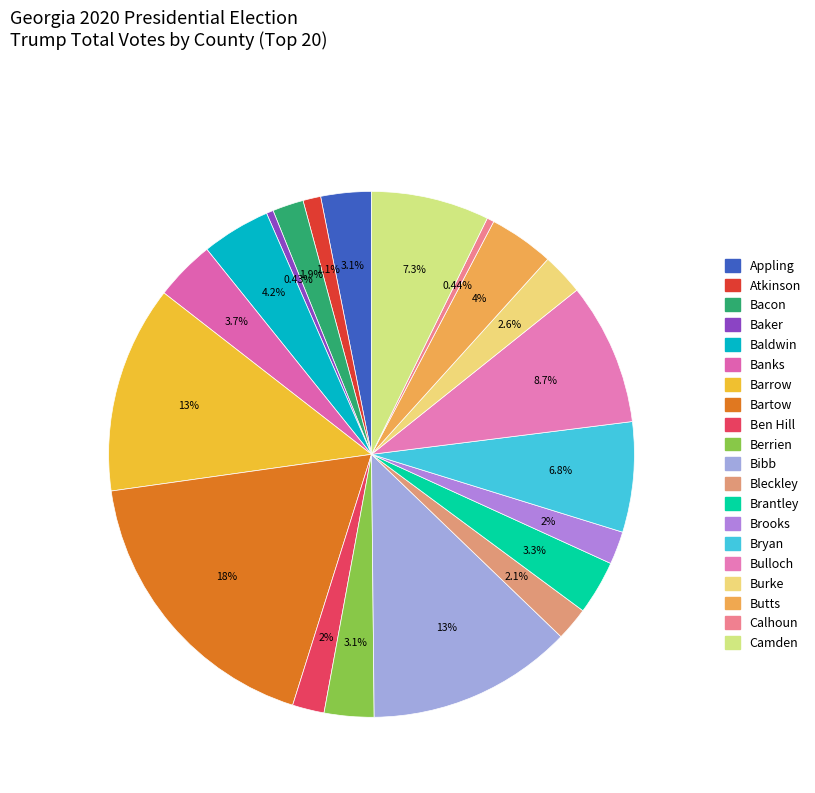

How many segments does this pie chart have?

20